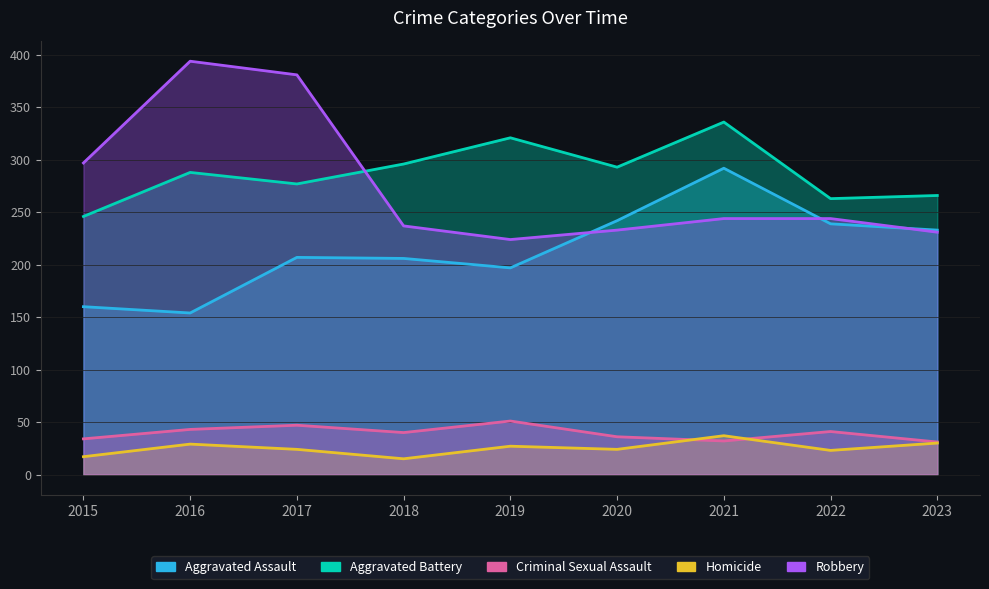

Which series has the largest total across all categories?

Aggravated Battery